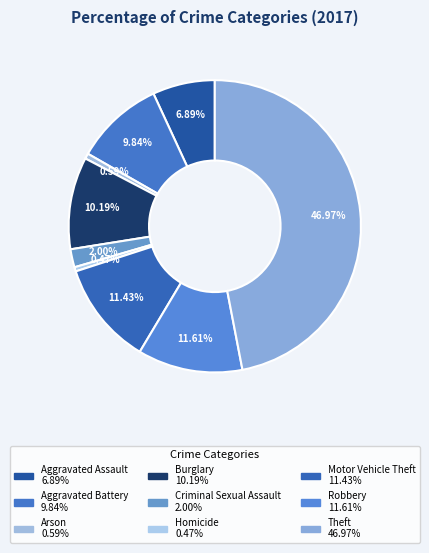

To the nearest percent, what is the average slice percentage?

11%